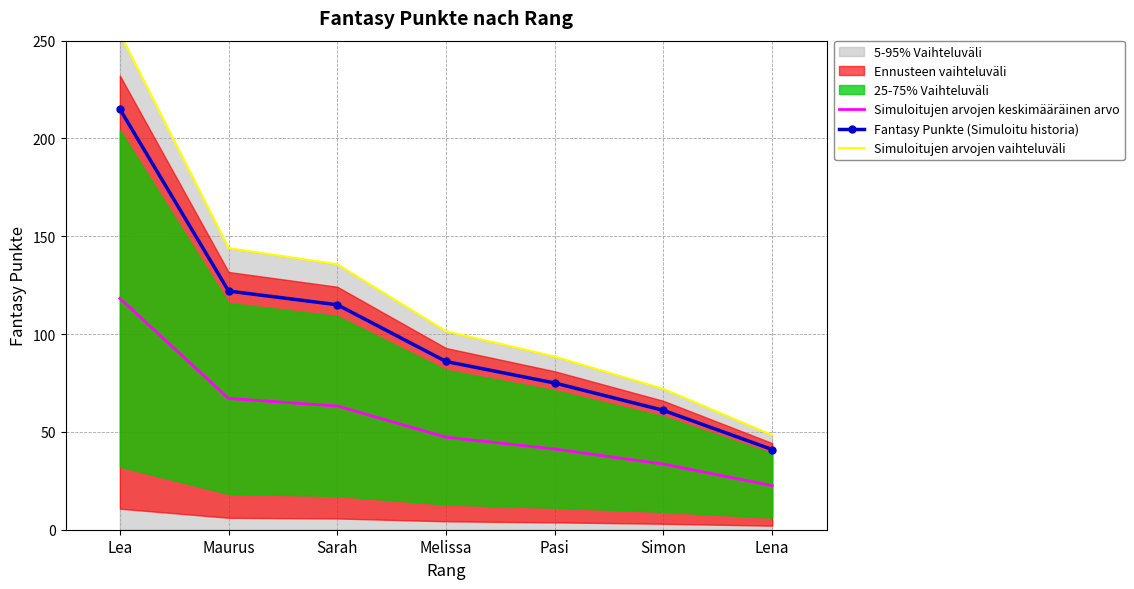

What position from the left is Simon?

6